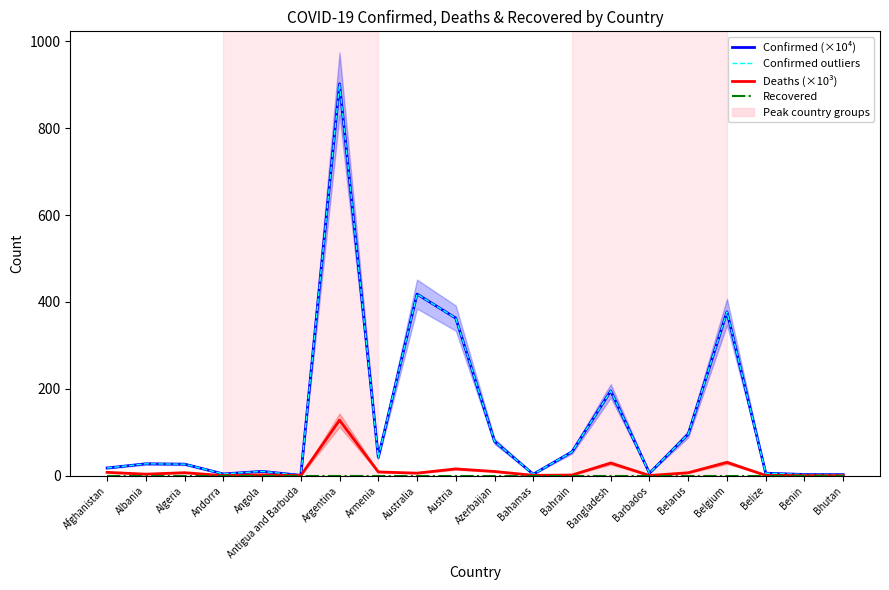

True or false: Deaths (×10³) and Confirmed (×10⁴) cross at least once.

False